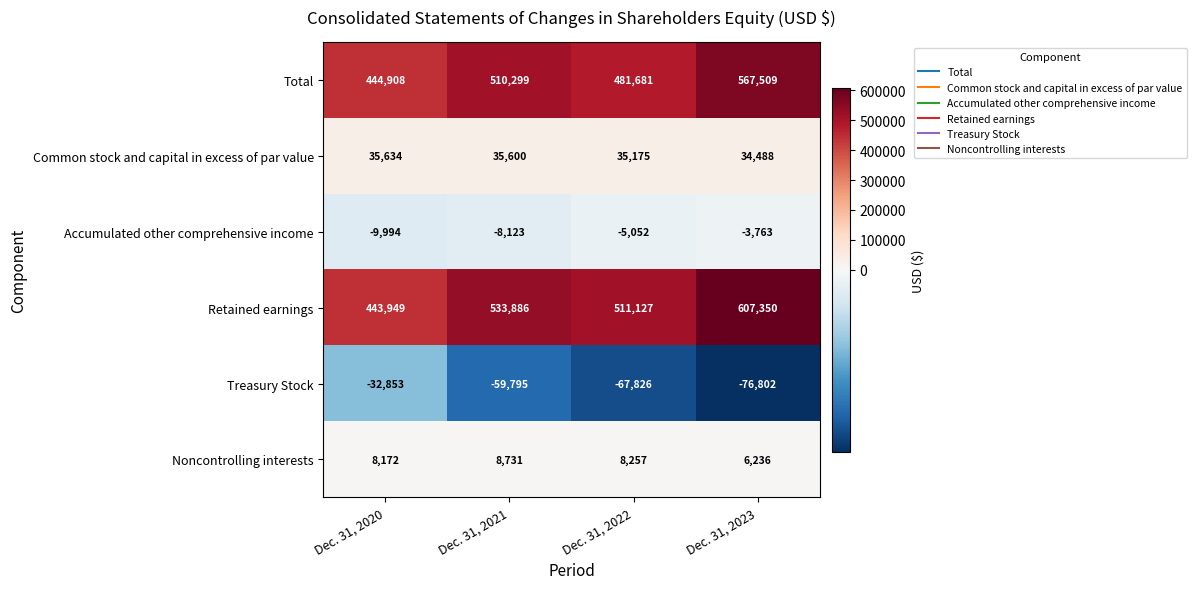

What is the difference between the second highest and minimum values in the Retained earnings series?

89937